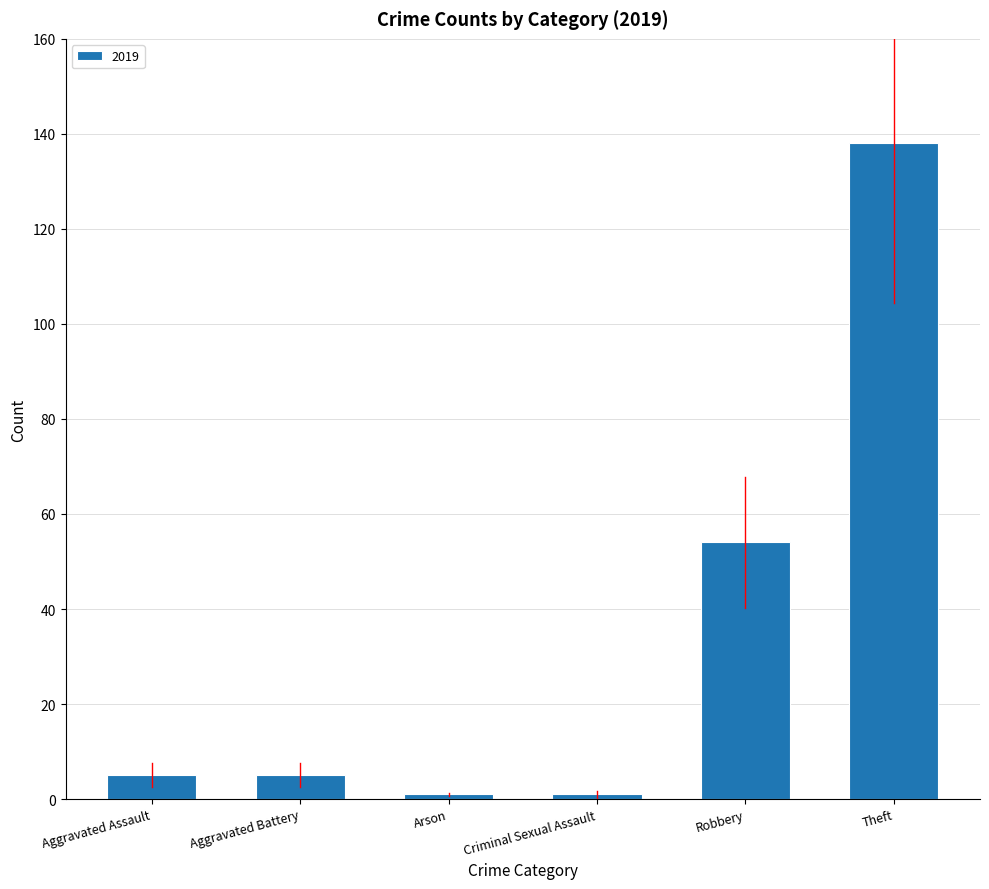

True or false: the data shows 138 at Theft.

True